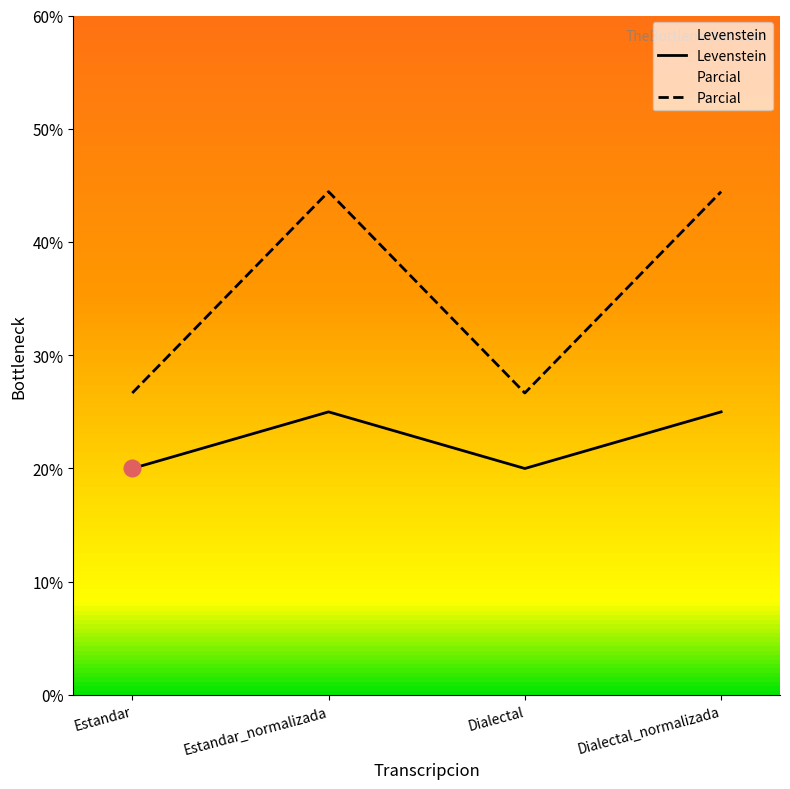

Which series changed the most between Dialectal and Dialectal_normalizada?

Parcial